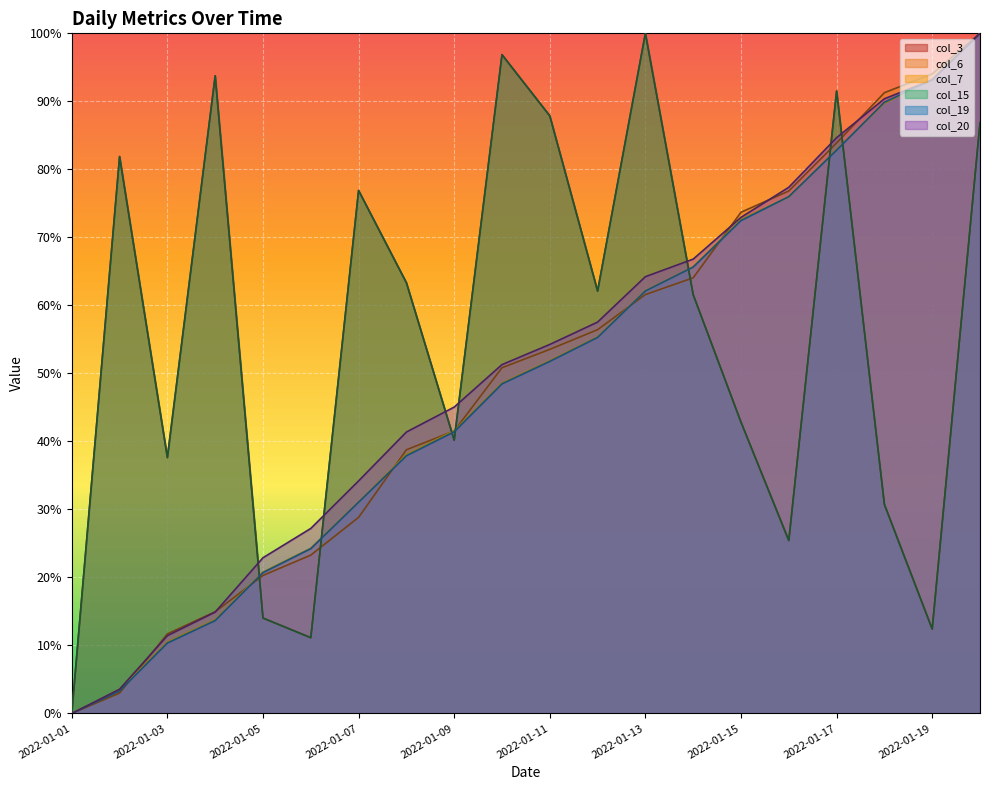

Is it true that col_3 equals 0.0 at 2022-01-01?

True